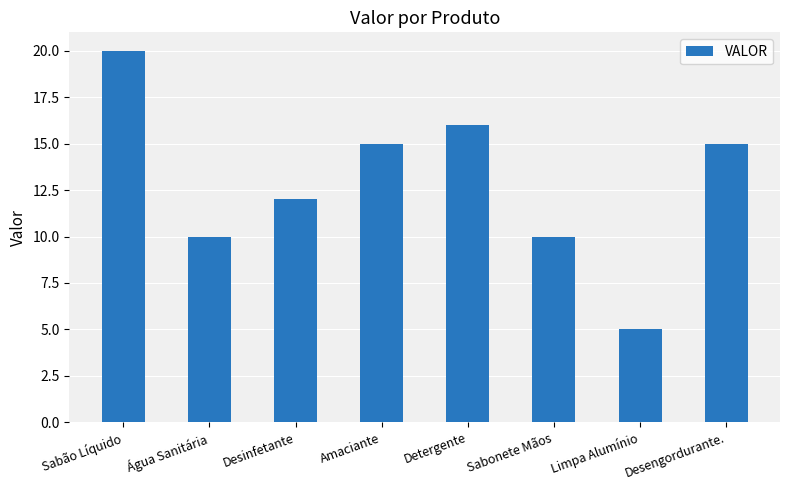

What is the smallest value displayed?

5